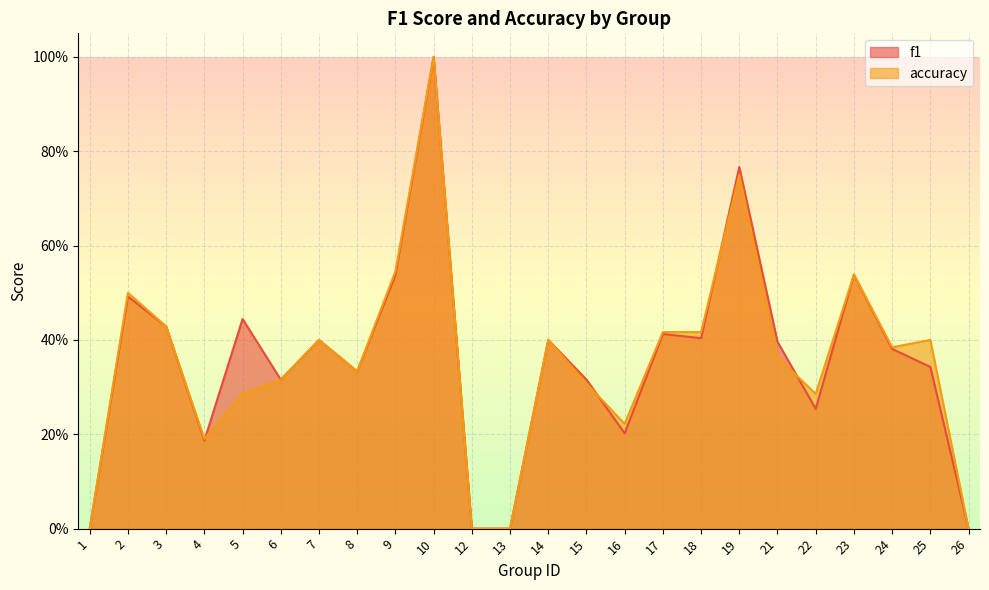

Which series changed the most between 5 and 9?

accuracy